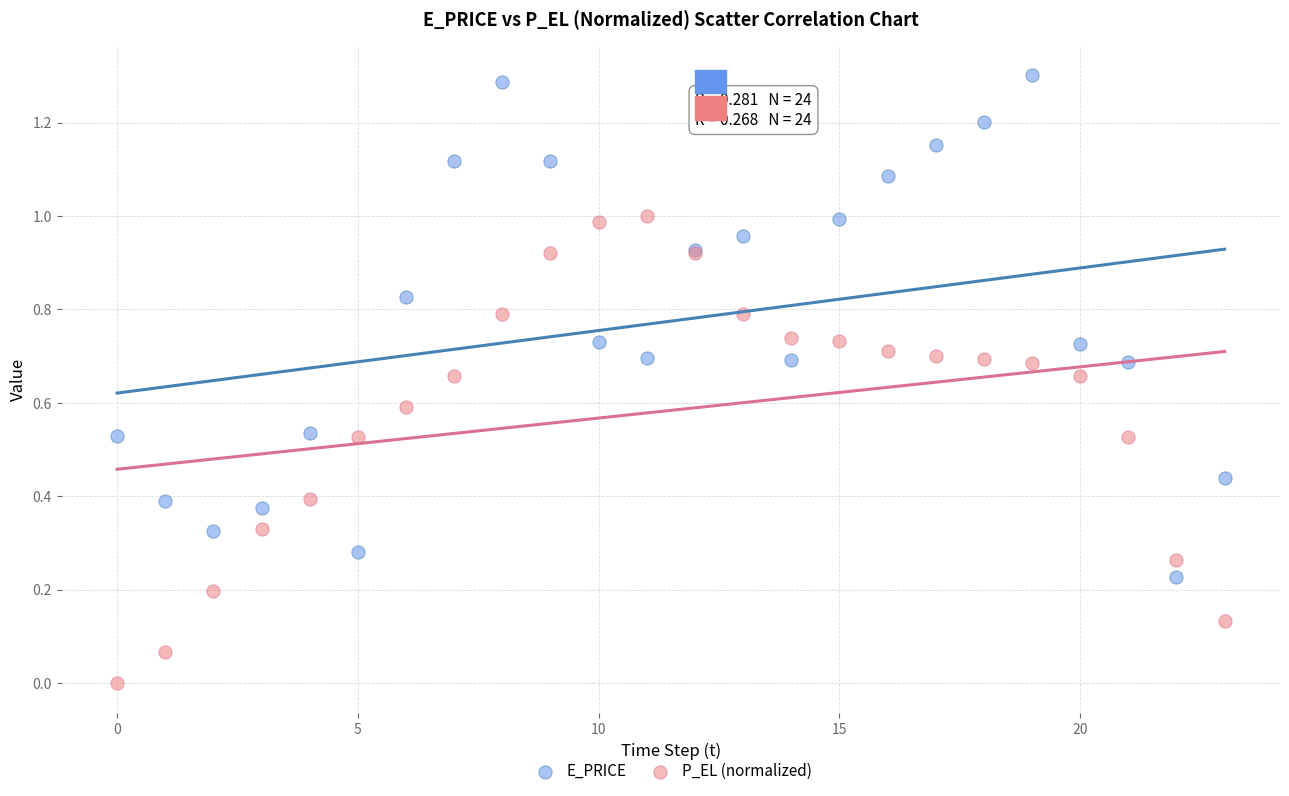

Which series reaches the minimum Y coordinate?

P_EL (normalized)